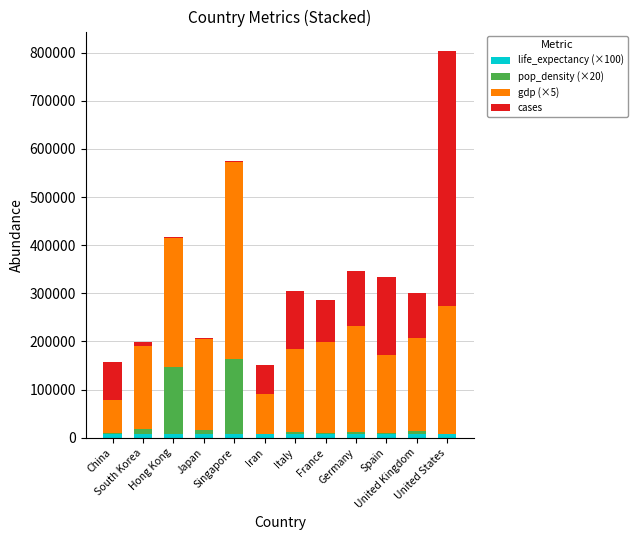

At how many categories does at least one series exceed 377778?

2